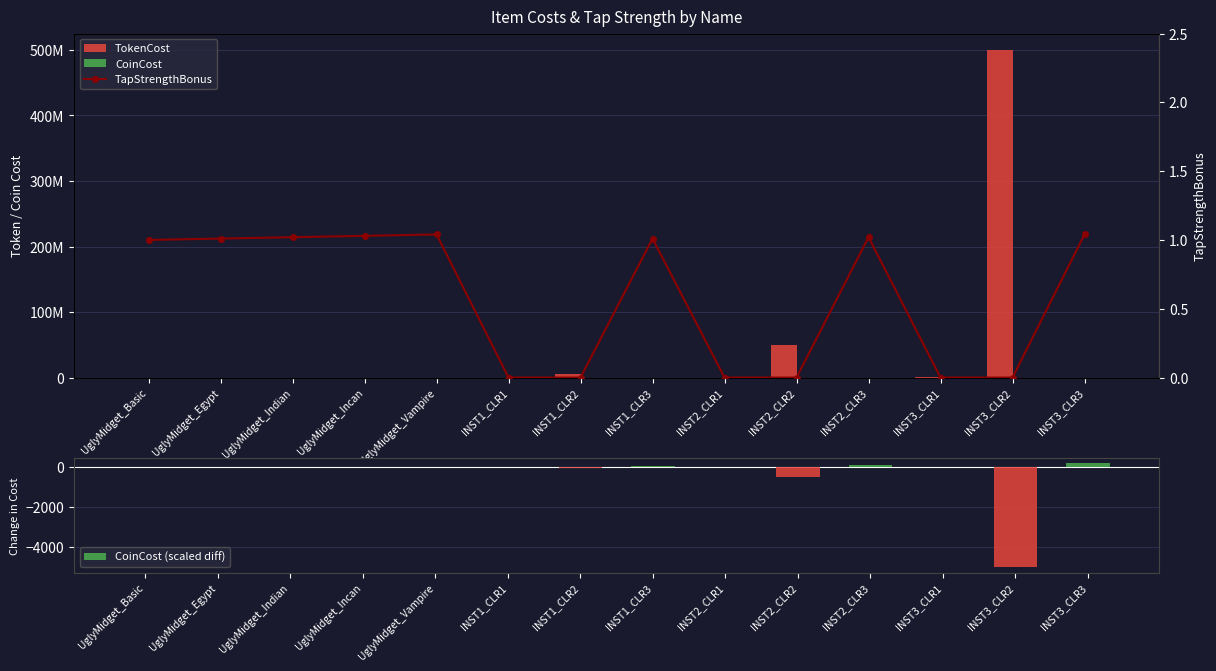

Reading right to left, list all the values displayed in this chart.

TokenCost: 0.0	500000000.0	1000000.0	0.0	50000000.0	100000.0	0.0	5000000.0	10000.0	200.0	150.0	100.0	50.0	0.0
CoinCost: 200.0	0.0	0.0	100.0	0.0	0.0	50.0	0.0	0.0	0.0	0.0	0.0	0.0	0.0
TapStrengthBonus: 1.0	0.0	0.0	1.0	0.0	0.0	1.0	0.0	0.0	1.0	1.0	1.0	1.0	1.0
CoinCost (scaled diff): 200.0	-5000.0	-10.0	100.0	-500.0	-1.0	50.0	-50.0	-0.1	-0.0	-0.0	-0.0	-0.0	0.0